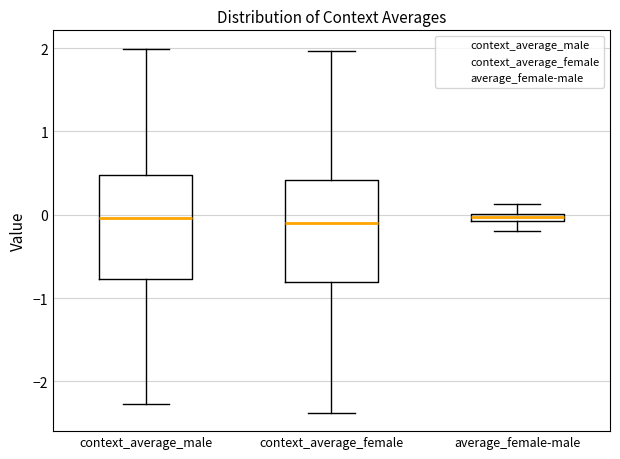

Where does the lower whisker of the box for context_average_male end on the y-axis? The values are not printed on the chart, so give them approximately, as read against the axis.

-2.3